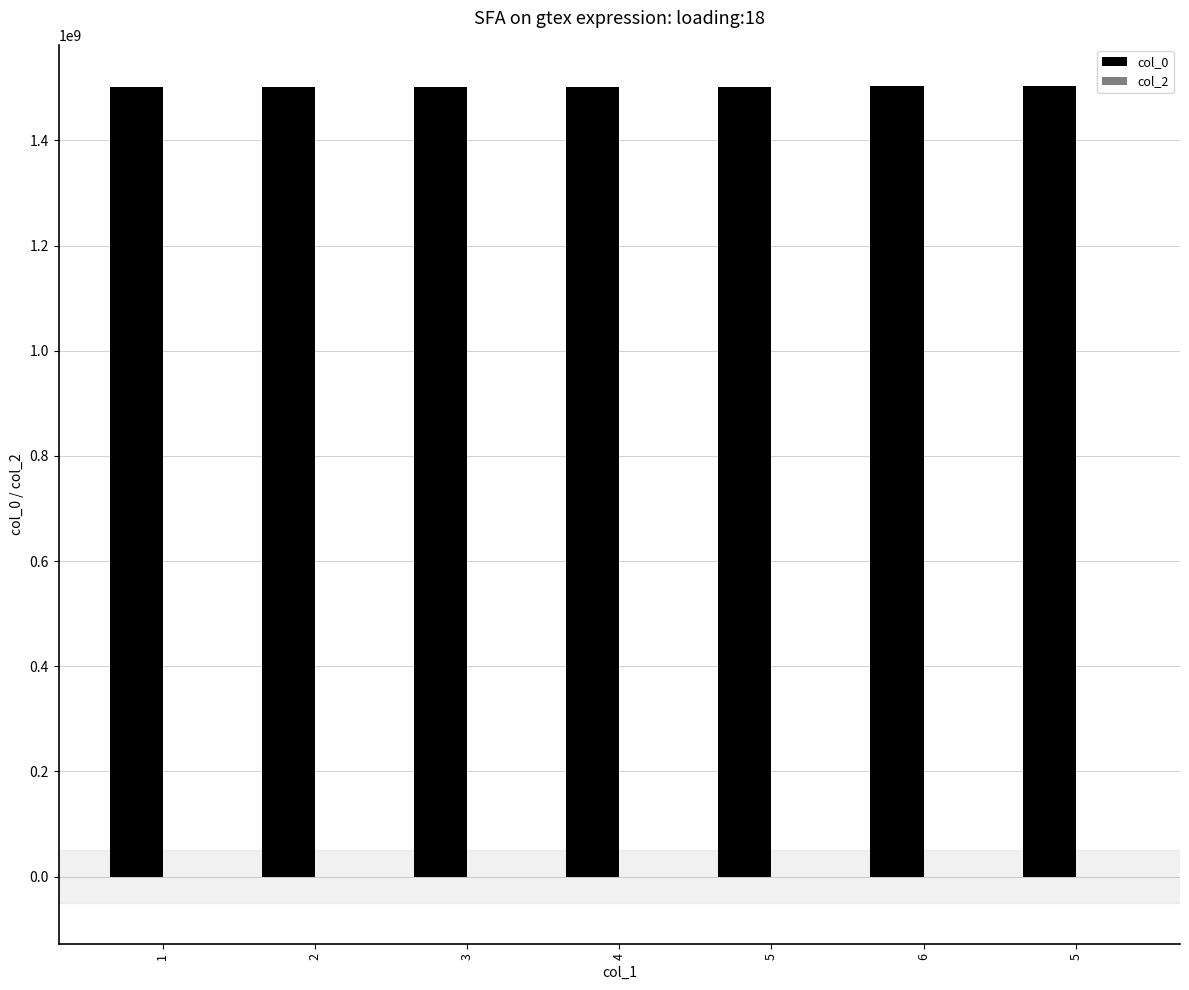

Reading left to right, transcribe all the data shown in this chart.

col_0: 1=1501531753	2=1501614542	3=1501848637	4=1502338019	5=1502374043	6=1502716057	5=1504051722
col_2: 1=0	2=0	3=0	4=0	5=0	6=0	5=0